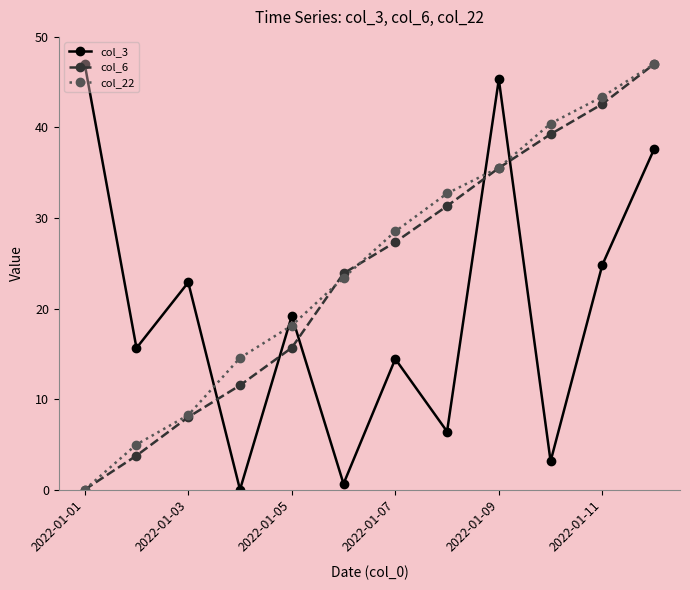

What is the value of the col_22 point at the 9th from the left?

35.6